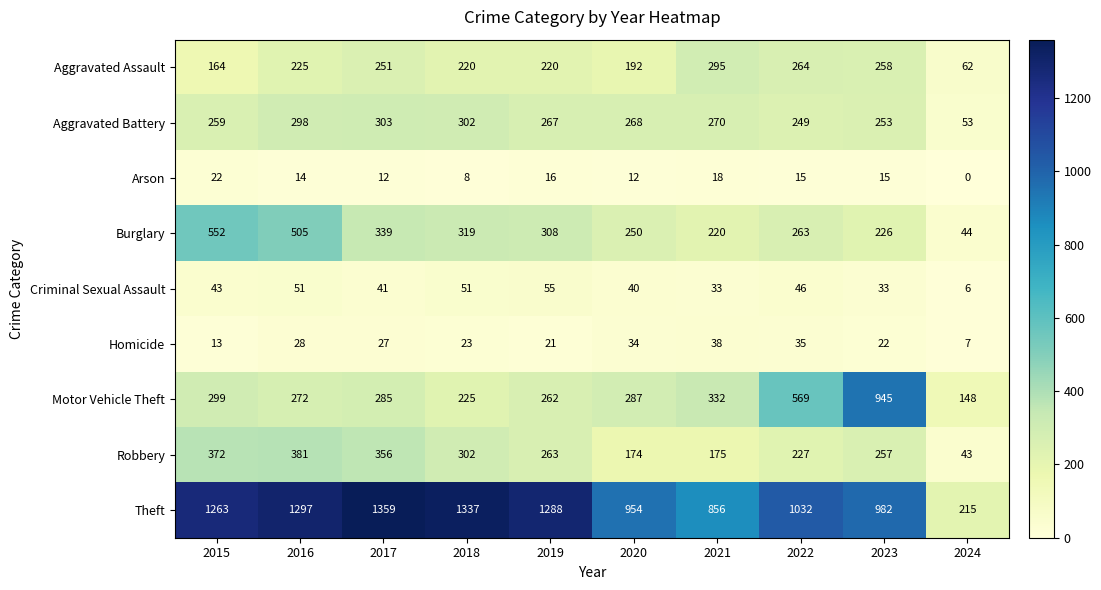

Which series has the largest range (max minus min)?

Theft